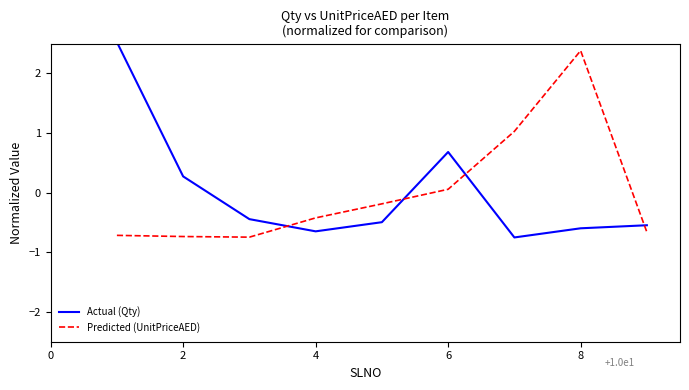

What is the maximum value shown in the chart?

2.5